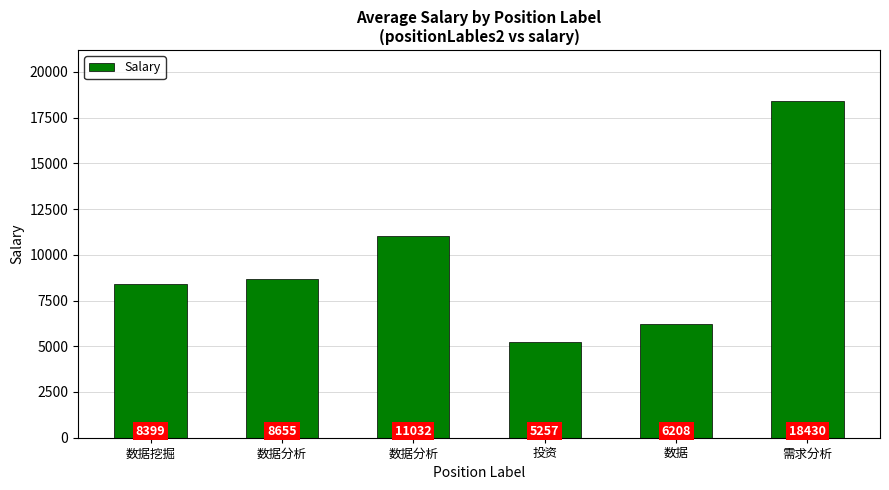

What is the label of the 5th bar from the right?

数据分析